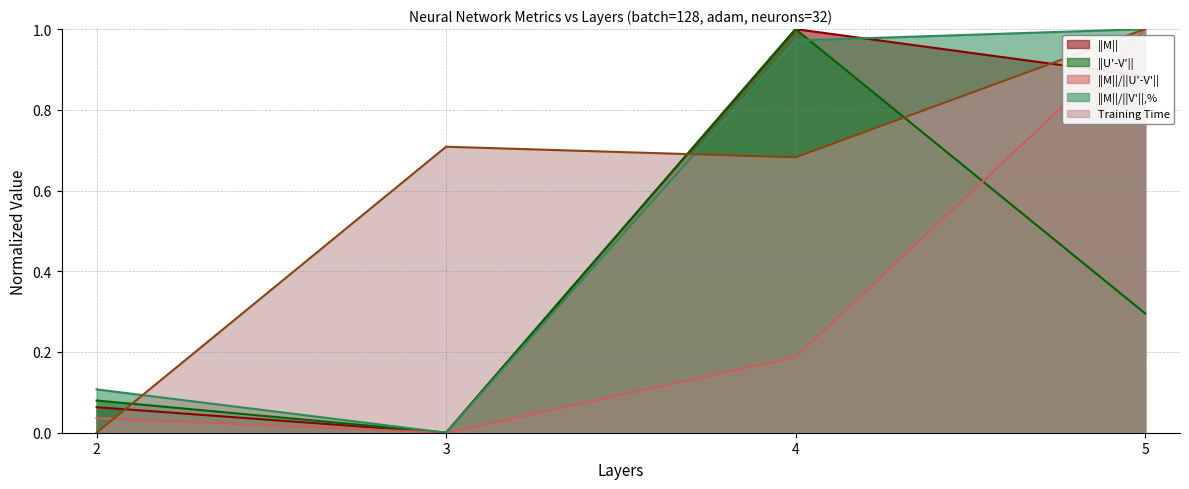

Reading left to right, transcribe all the data shown in this chart.

||M||: 0.1	0.0	1.0	0.9
||U'-V'||: 0.1	0.0	1.0	0.3
||M||/||U'-V'||: 0.0	0.0	0.2	1.0
||M||/||V'||,%: 0.1	0.0	1.0	1.0
Training Time: 0.0	0.7	0.7	1.0